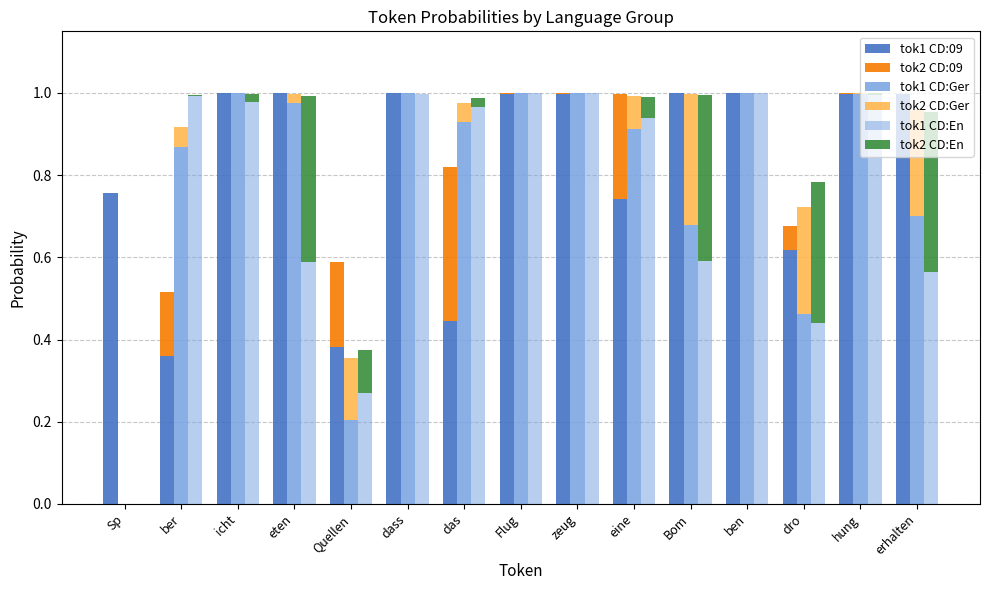

Reading left to right, list all the values displayed in this chart.

tok1 CD:09: Sp=0.8	ber=0.4	icht=1.0	eten=1.0	Quellen=0.4	dass=1.0	das=0.4	Flug=1.0	zeug=1.0	eine=0.7	Bom=1.0	ben=1.0	dro=0.6	hung=1.0	erhalten=1.0
tok2 CD:09: Sp=0.0	ber=0.2	icht=0.0	eten=0.0	Quellen=0.2	dass=0.0	das=0.4	Flug=0.0	zeug=0.0	eine=0.3	Bom=0.0	ben=0.0	dro=0.1	hung=0.0	erhalten=0.0
tok1 CD:Ger: Sp=0.0	ber=0.9	icht=1.0	eten=1.0	Quellen=0.2	dass=1.0	das=0.9	Flug=1.0	zeug=1.0	eine=0.9	Bom=0.7	ben=1.0	dro=0.5	hung=1.0	erhalten=0.7
tok2 CD:Ger: Sp=0.0	ber=0.0	icht=0.0	eten=0.0	Quellen=0.1	dass=0.0	das=0.0	Flug=0.0	zeug=0.0	eine=0.1	Bom=0.3	ben=0.0	dro=0.3	hung=0.0	erhalten=0.3
tok1 CD:En: Sp=0.0	ber=1.0	icht=1.0	eten=0.6	Quellen=0.3	dass=1.0	das=1.0	Flug=1.0	zeug=1.0	eine=0.9	Bom=0.6	ben=1.0	dro=0.4	hung=1.0	erhalten=0.6
tok2 CD:En: Sp=0.0	ber=0.0	icht=0.0	eten=0.4	Quellen=0.1	dass=0.0	das=0.0	Flug=0.0	zeug=0.0	eine=0.0	Bom=0.4	ben=0.0	dro=0.3	hung=0.0	erhalten=0.4